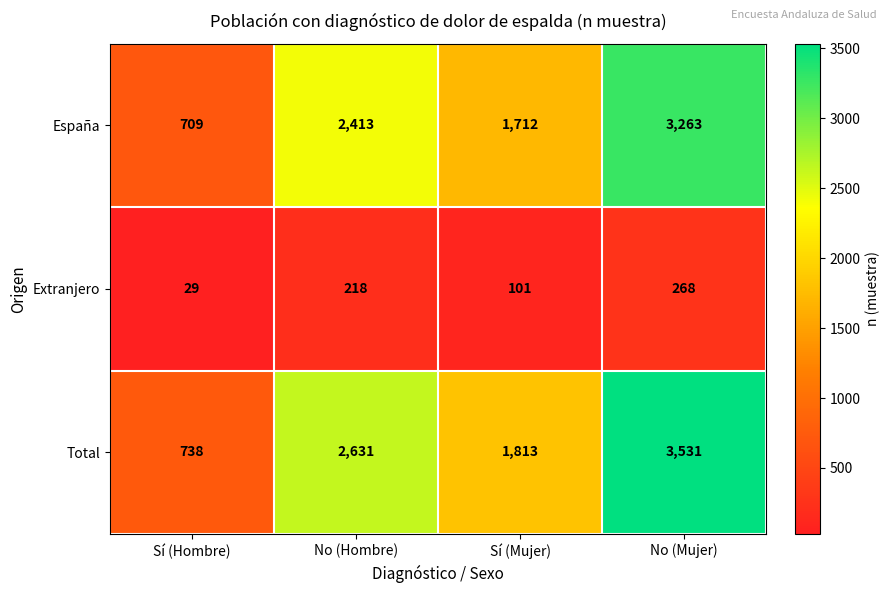

What is the maximum value for Extranjero?

268